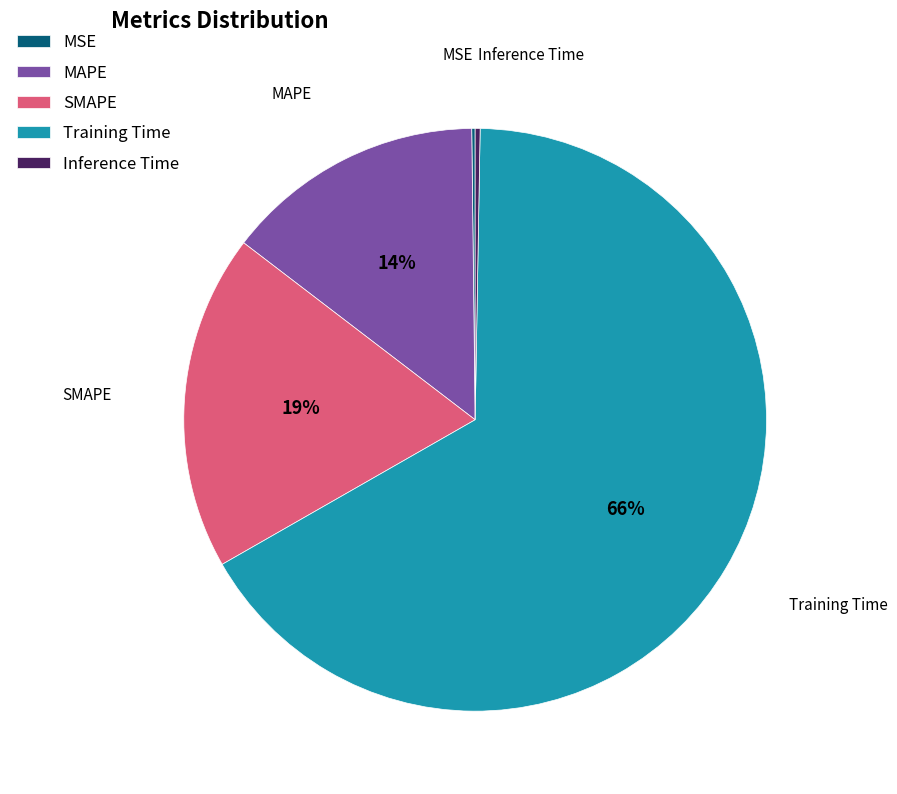

To the nearest percent, what portion does MAPE represent?

14%